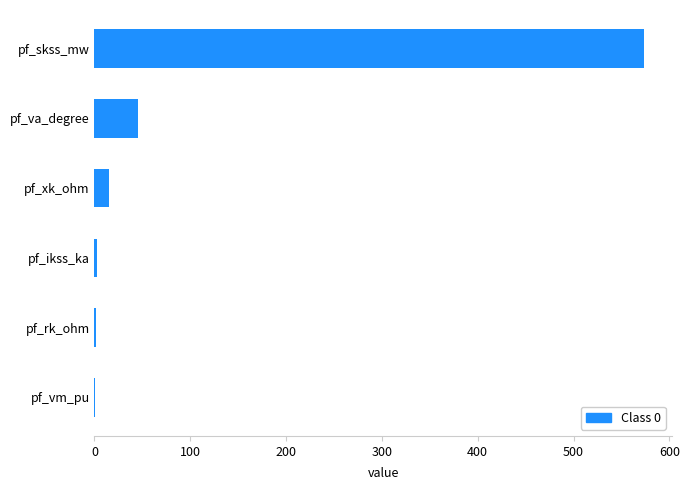

Where is the data nearest to the value 287?

pf_va_degree